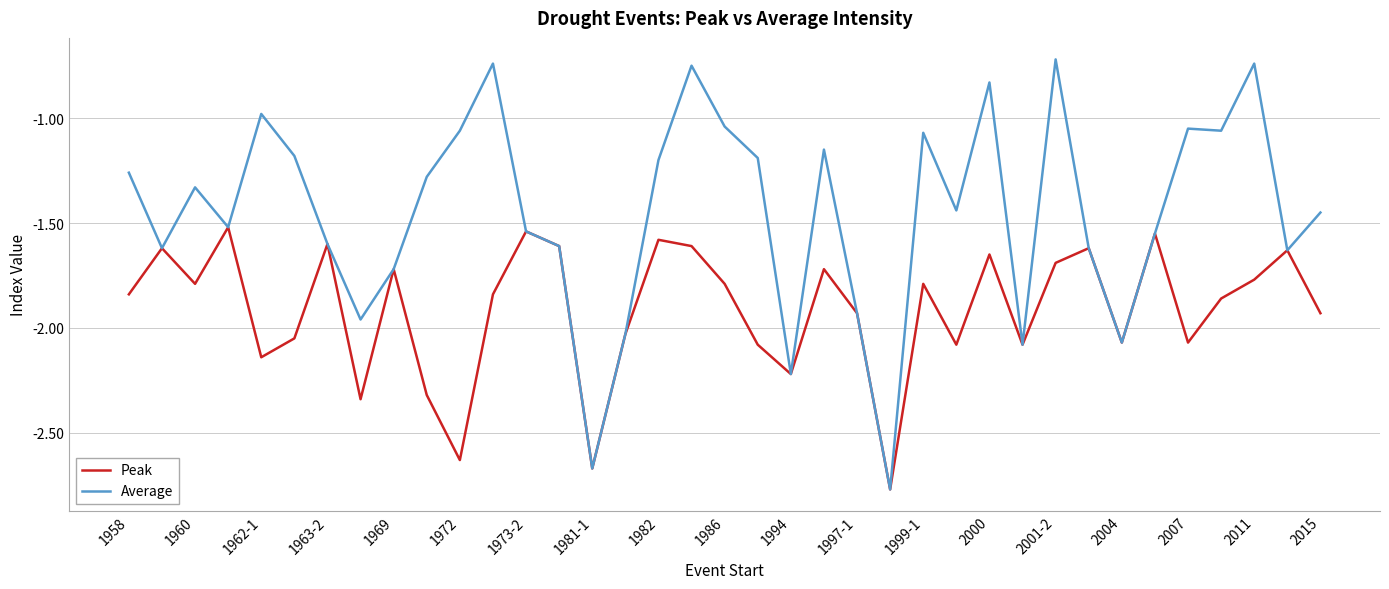

Rank the series by their maximum value, from lowest to highest.

Peak, Average